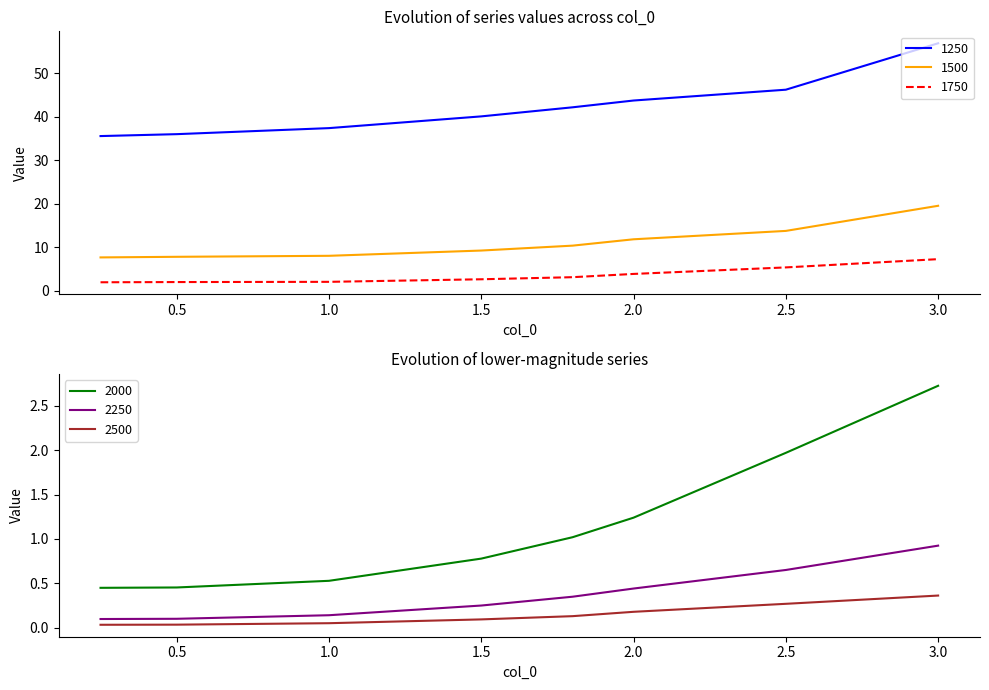

At which label does 2250 reach its peak?

3.0